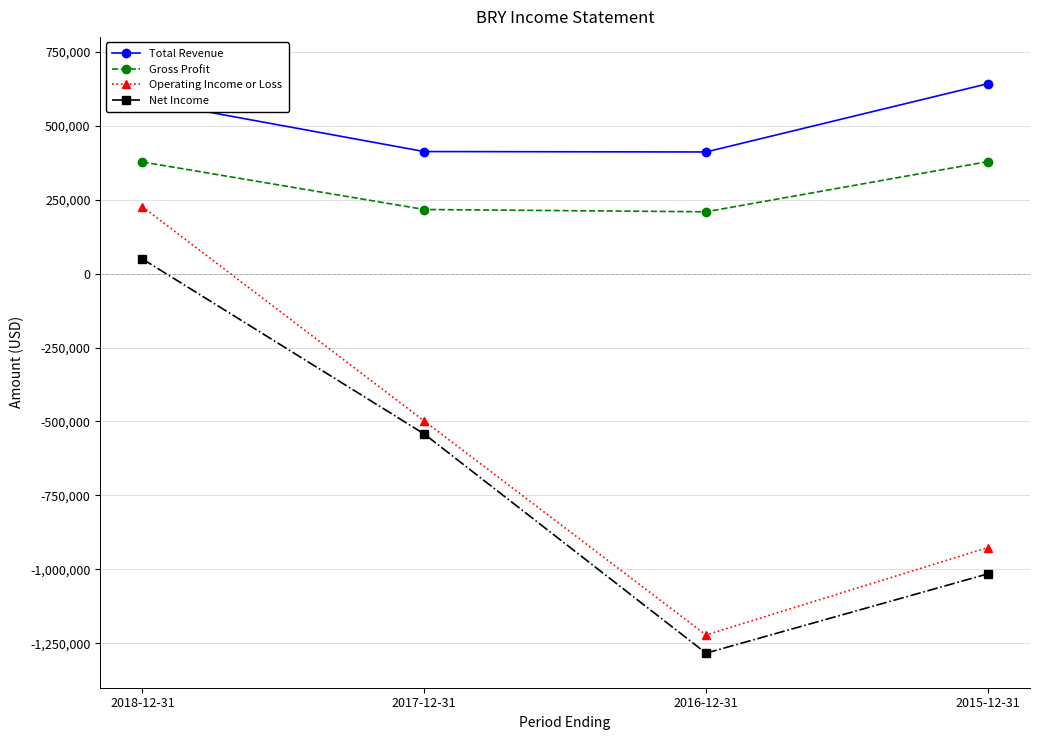

Read the Operating Income or Loss value at 2018-12-31.

225500